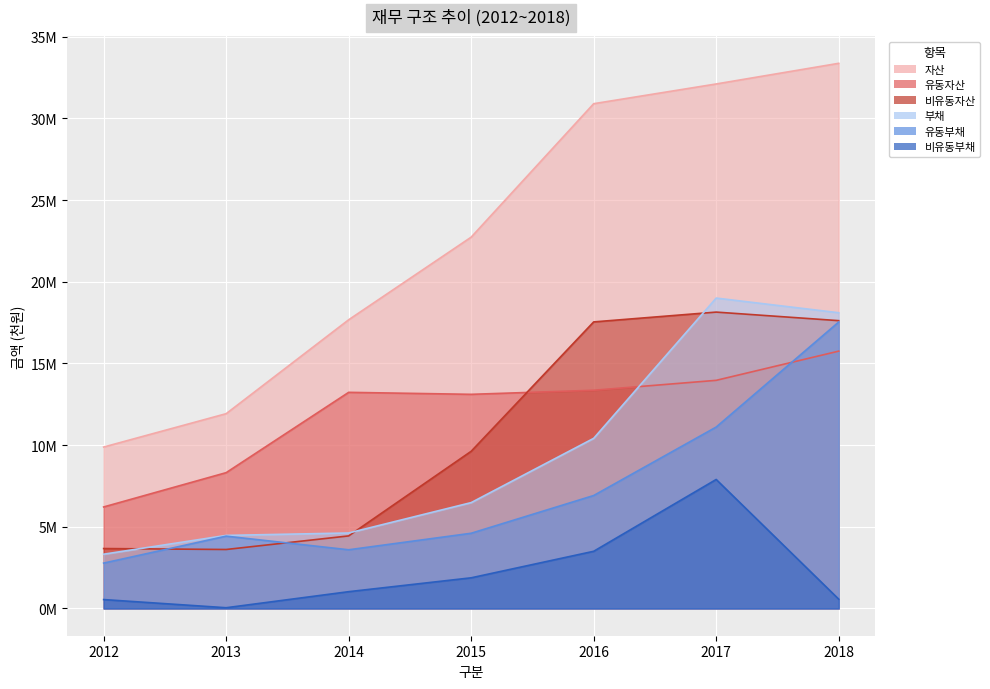

How many values in the 비유동부채 series are below 1027541?

3